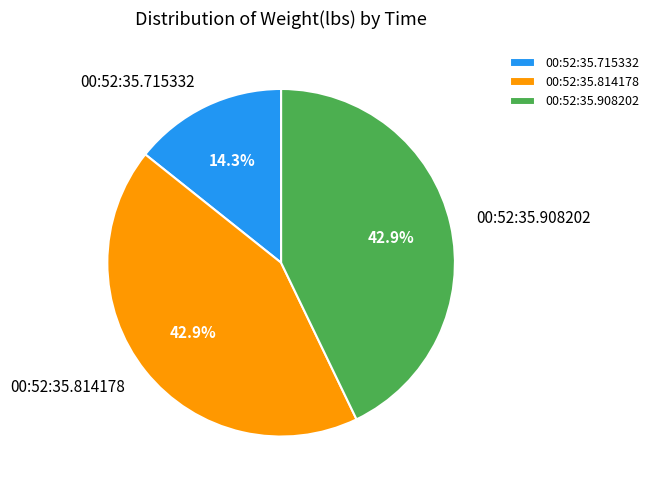

The 00:52:35.715332 slice represents 4% of the pie. True or false?

False